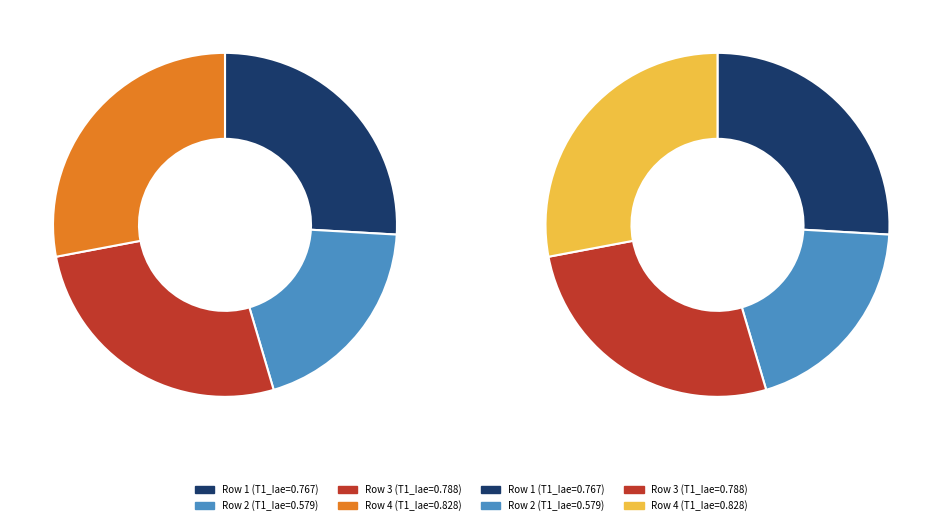

Is it true that 2 is 33% of the pie?

False